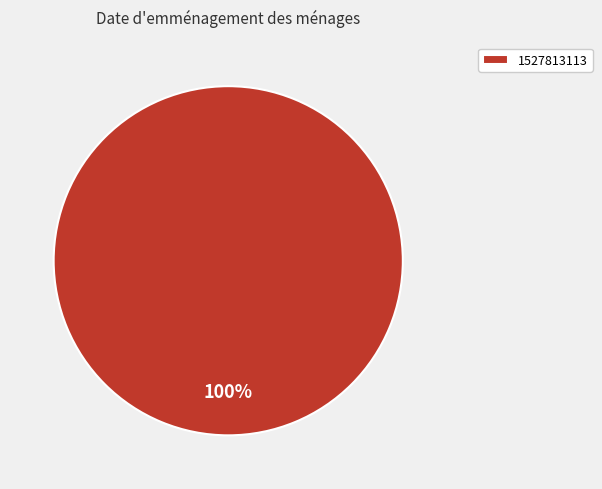

Is it true that 1527813113 is 100% of the pie?

True